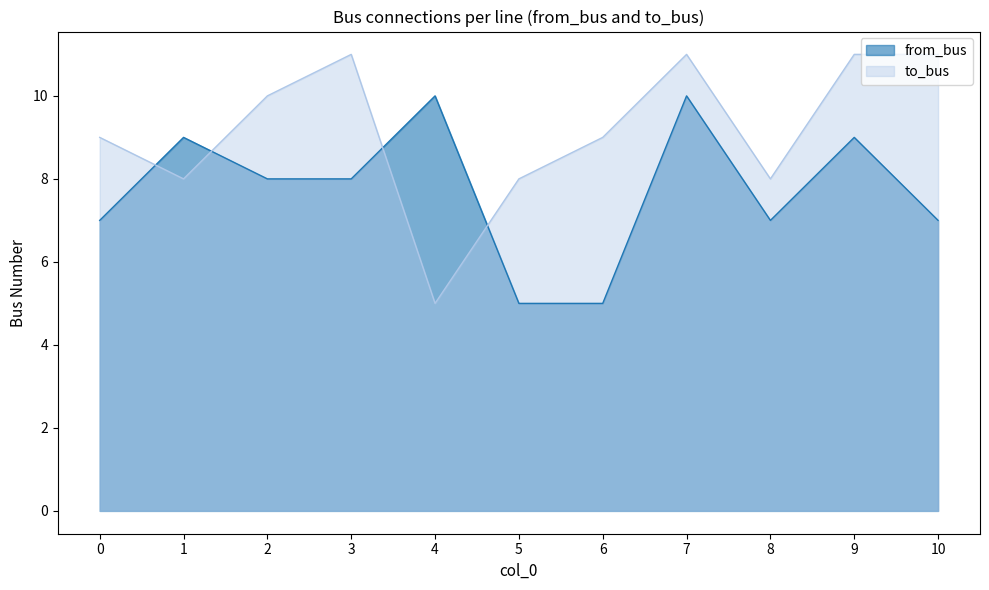

At which label does to_bus first exceed 9?

2